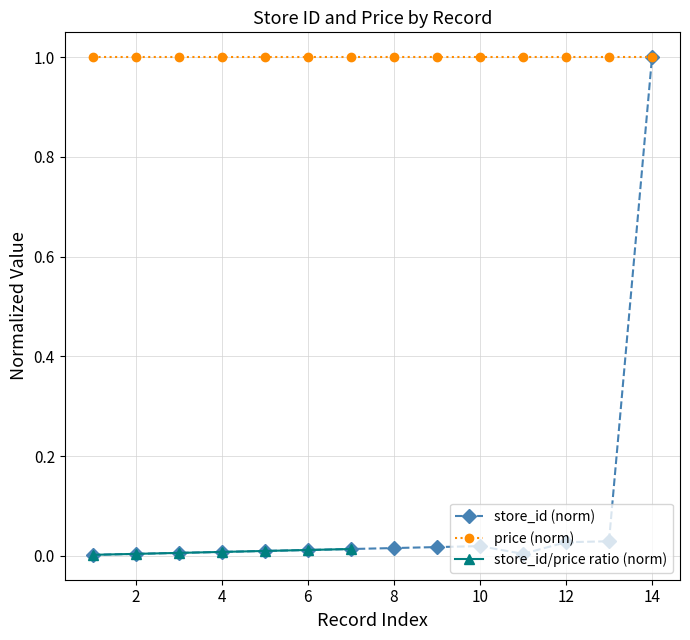

True or false: price (norm) has a value of 1.7 at 8.

False